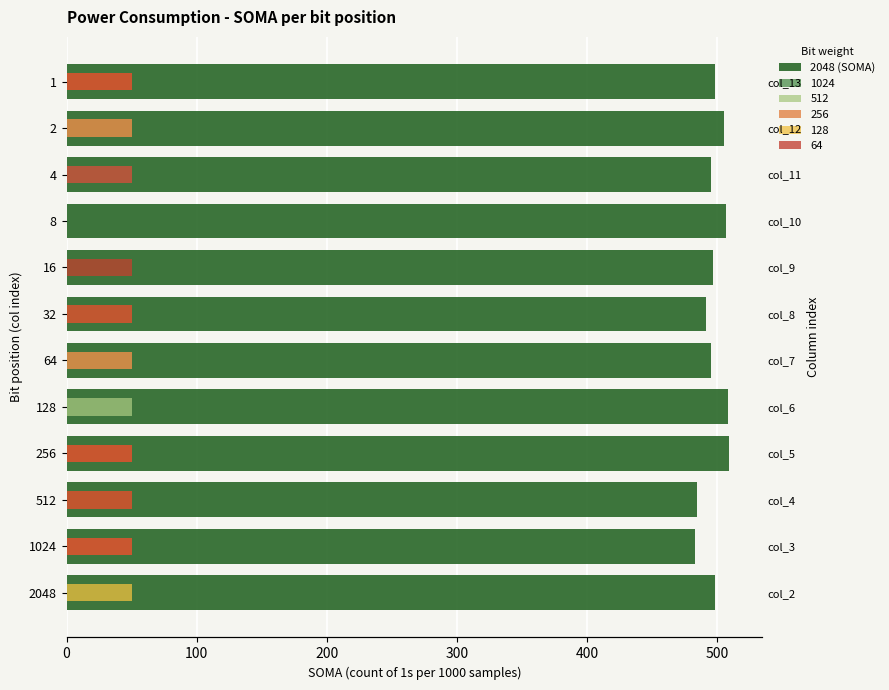

What is the change in value from 2048 to 8?

+9